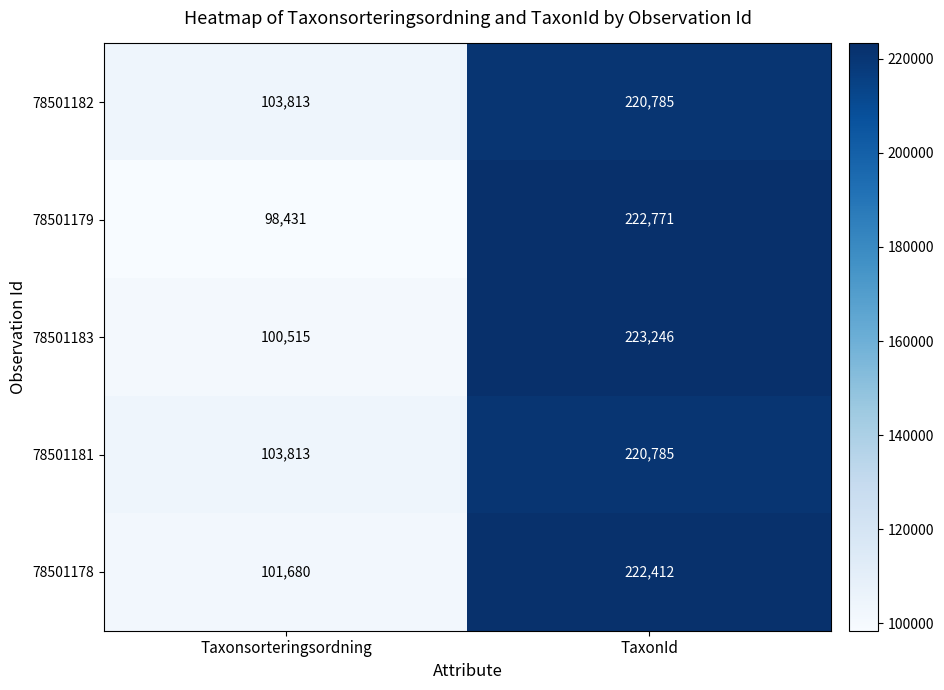

What is the spread (max minus min) of values at TaxonId?

2461